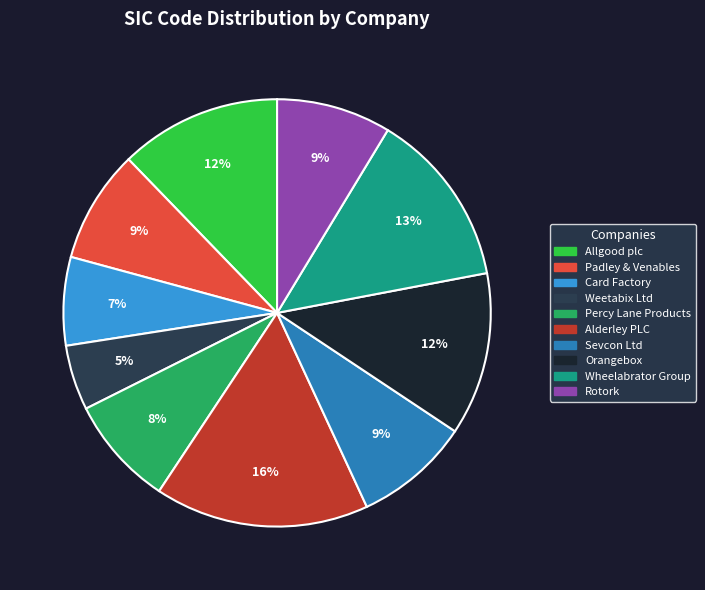

Which category has the biggest portion of the pie?

Alderley PLC